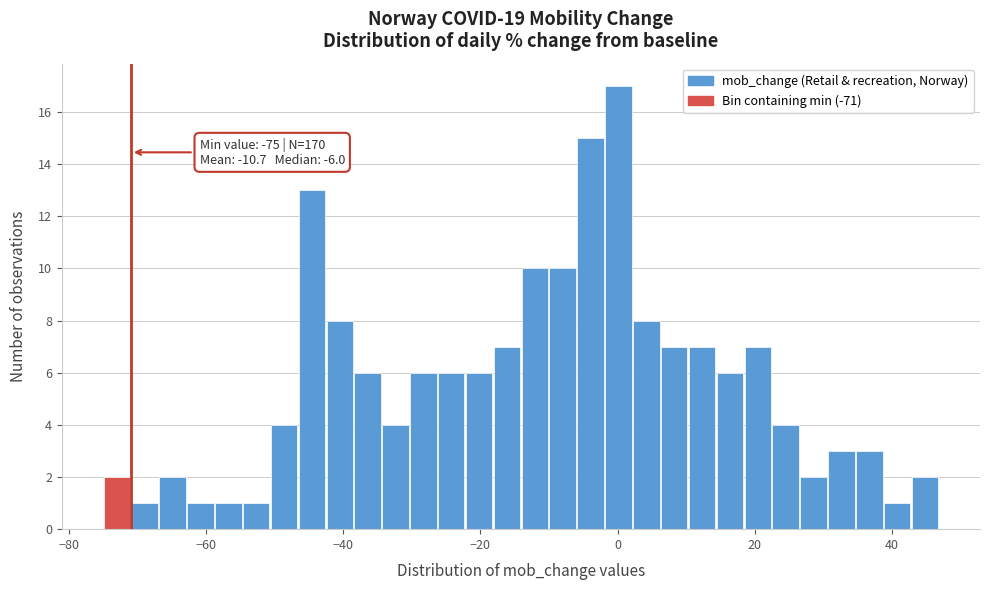

Around what value on the x-axis is the tallest bar? Give the approximate position of its centre, as read against the axis.

0